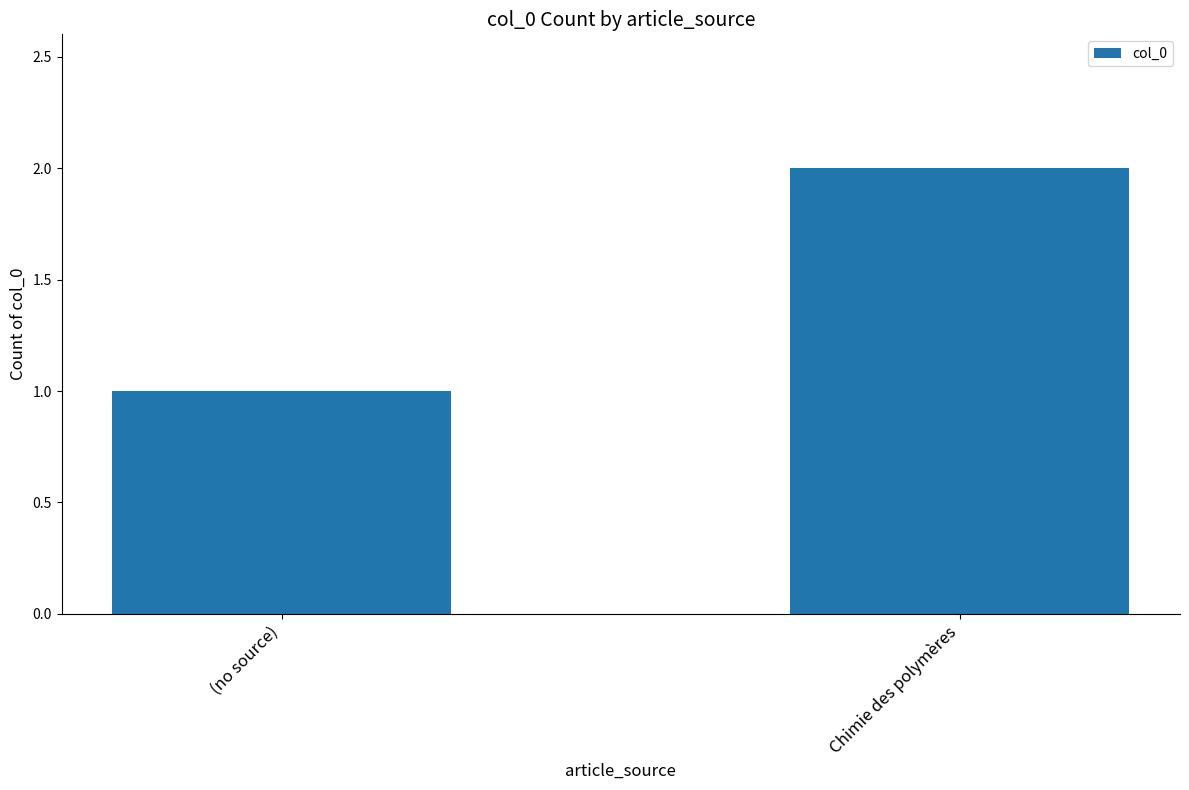

Rank the categories by value from lowest to highest.

(no source), Chimie des polymères